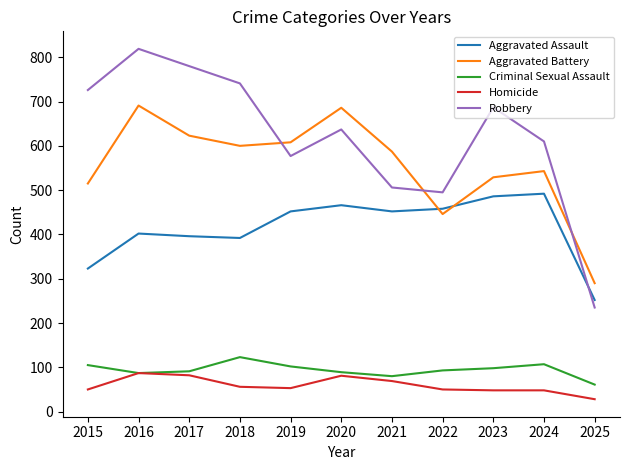

What is the difference between the maximum and second lowest values in the Aggravated Battery series?

245